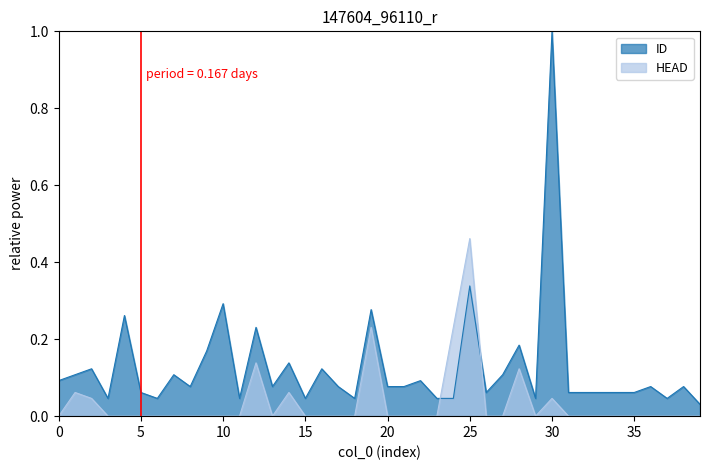

What is the spread (max minus min) of values at 20?

0.1